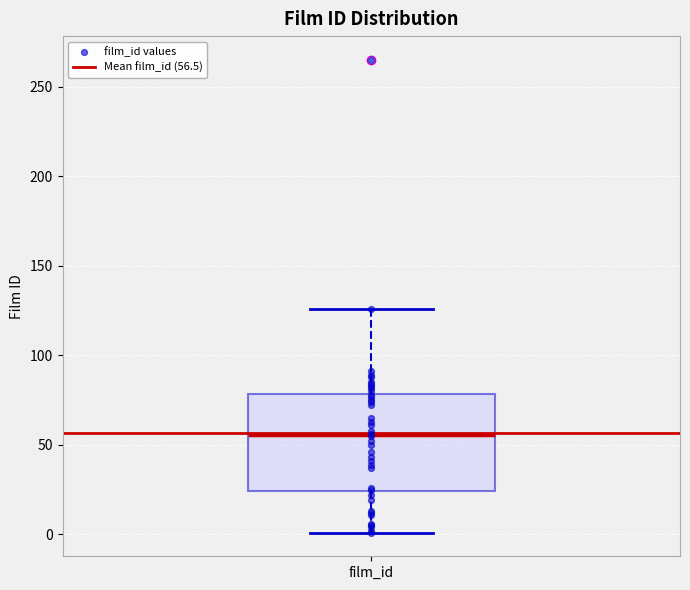

Where does the lower whisker of the box for film_id end on the y-axis? The values are not printed on the chart, so give them approximately, as read against the axis.

0